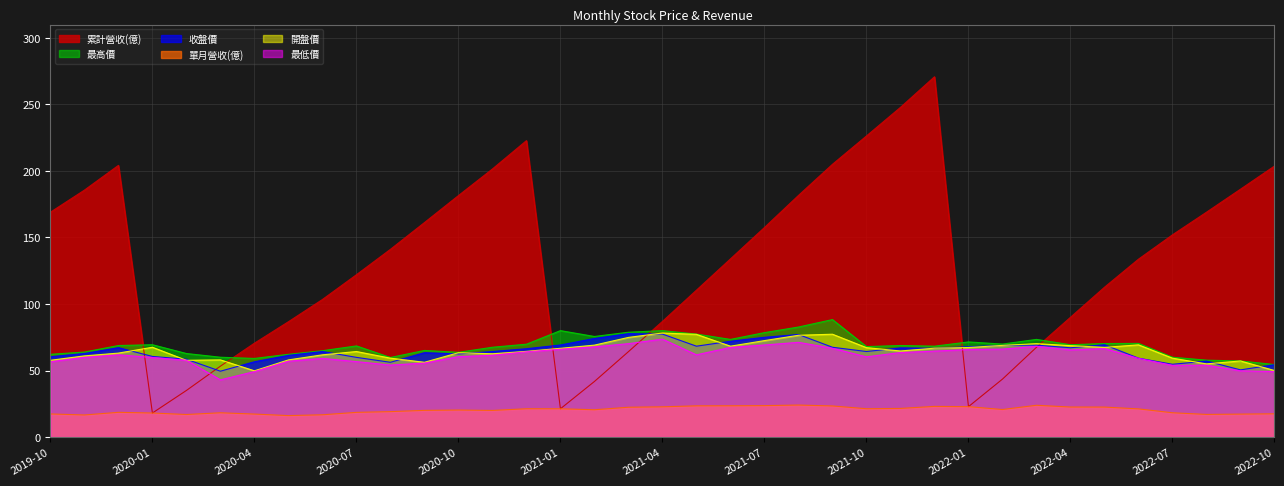

What is the maximum value shown in the chart?

270.8